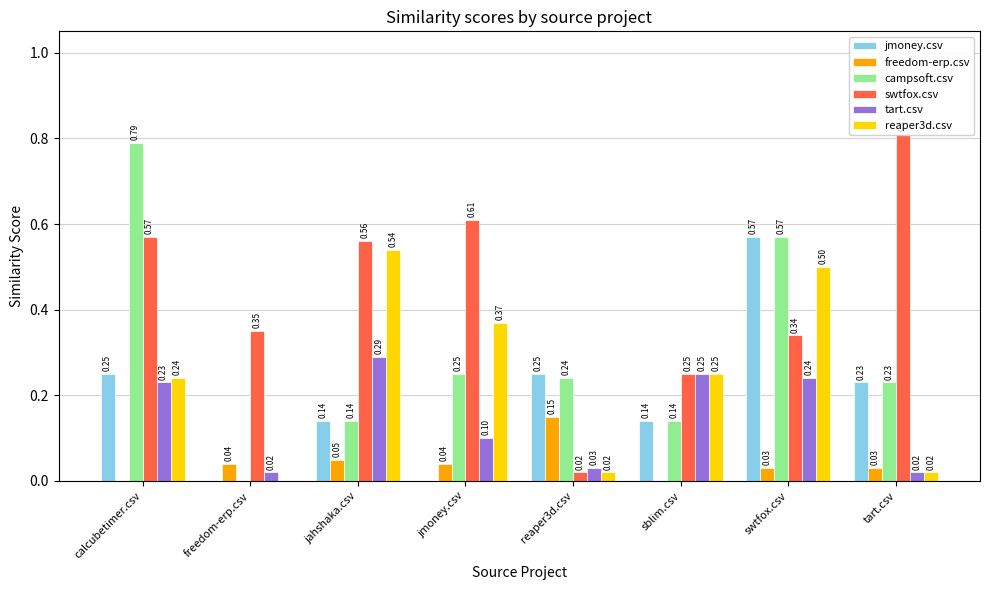

Which has a higher value, jahshaka.csv or jmoney.csv?

jahshaka.csv